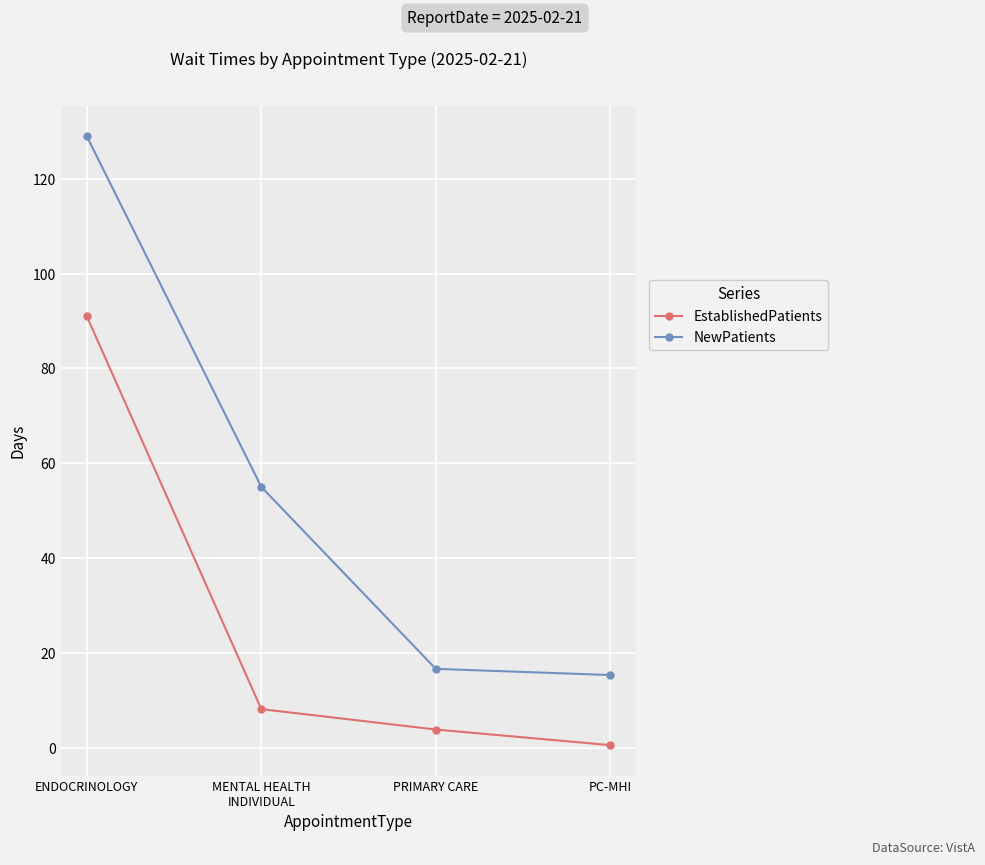

Where is EstablishedPatients nearest to the value 45?

MENTAL HEALTH
INDIVIDUAL